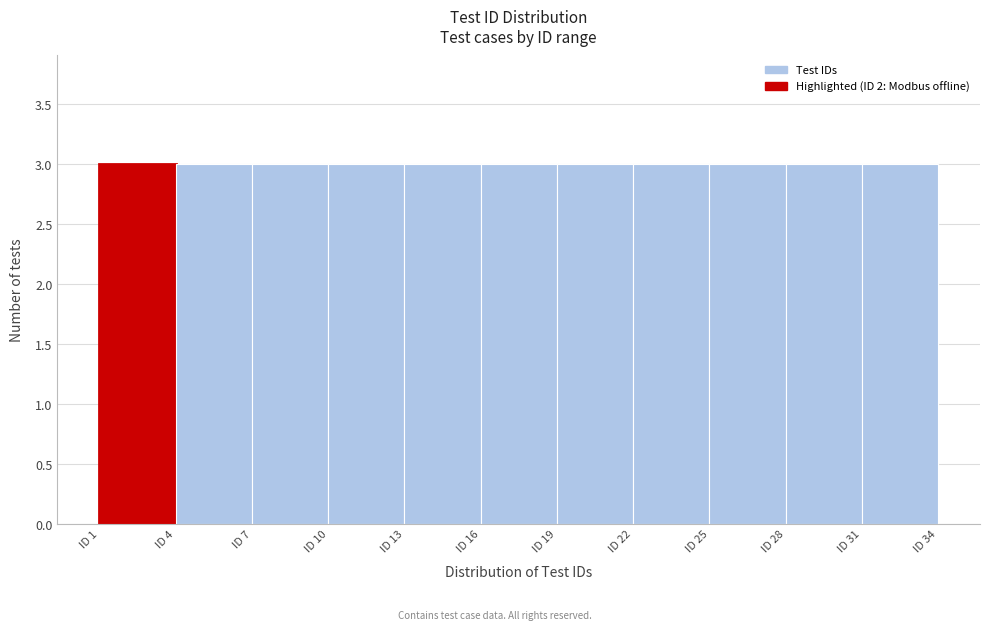

Reading left to right, transcribe this chart: for each bar, give the range it covers on the x-axis and its height. The values are not printed on the chart, so give them approximately, as read against the axis.

1 to 4: 3
4 to 7: 3
7 to 10: 3
10 to 13: 3
13 to 16: 3
16 to 19: 3
19 to 22: 3
22 to 25: 3
25 to 28: 3
28 to 31: 3
31 to 34: 3